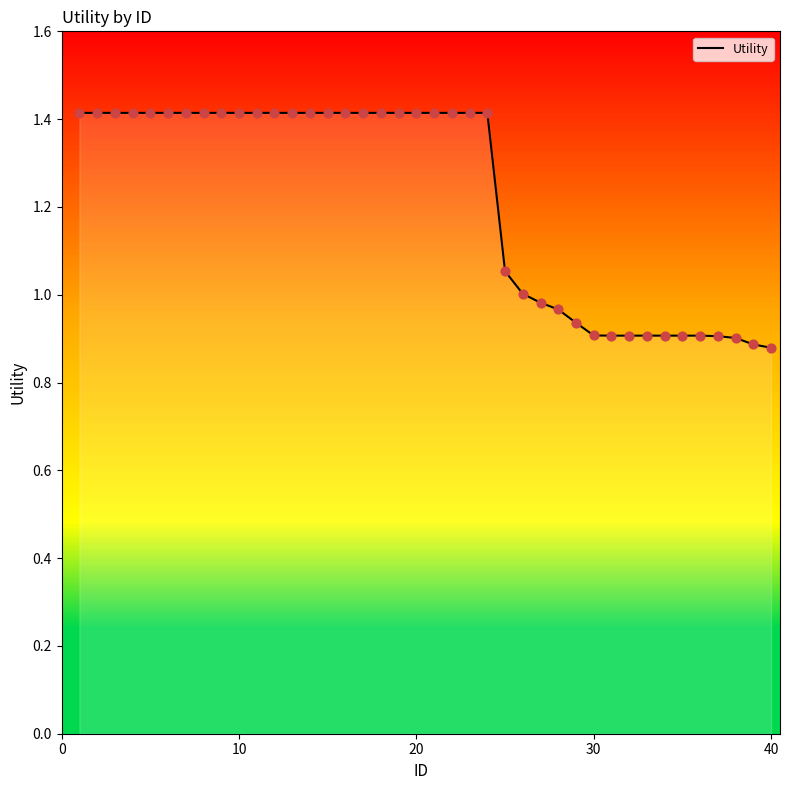

The value of Utility at 30 is 0.6. True or false?

False